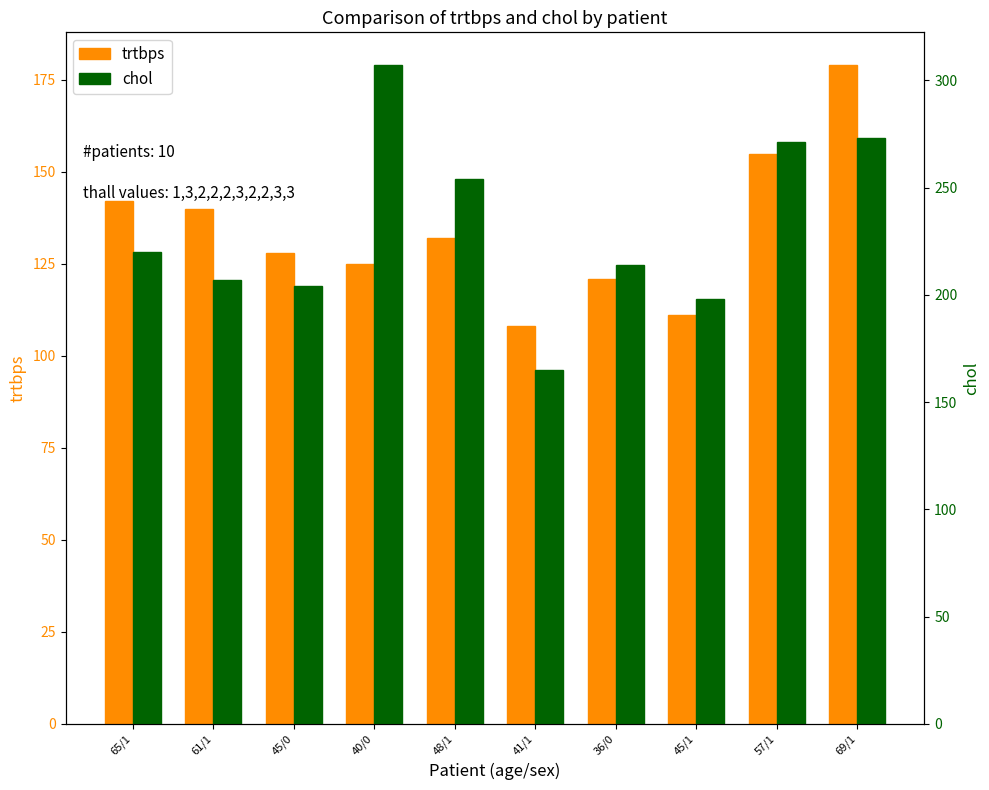

What position from the right is 45/1?

3